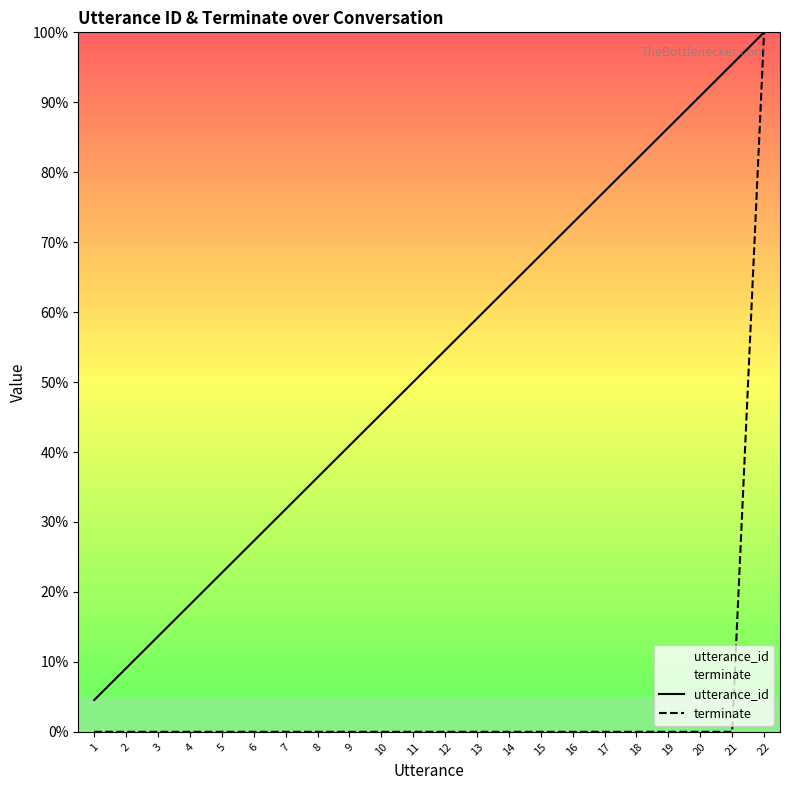

What is the difference between the second highest and second lowest values in the utterance_id series?

86.4